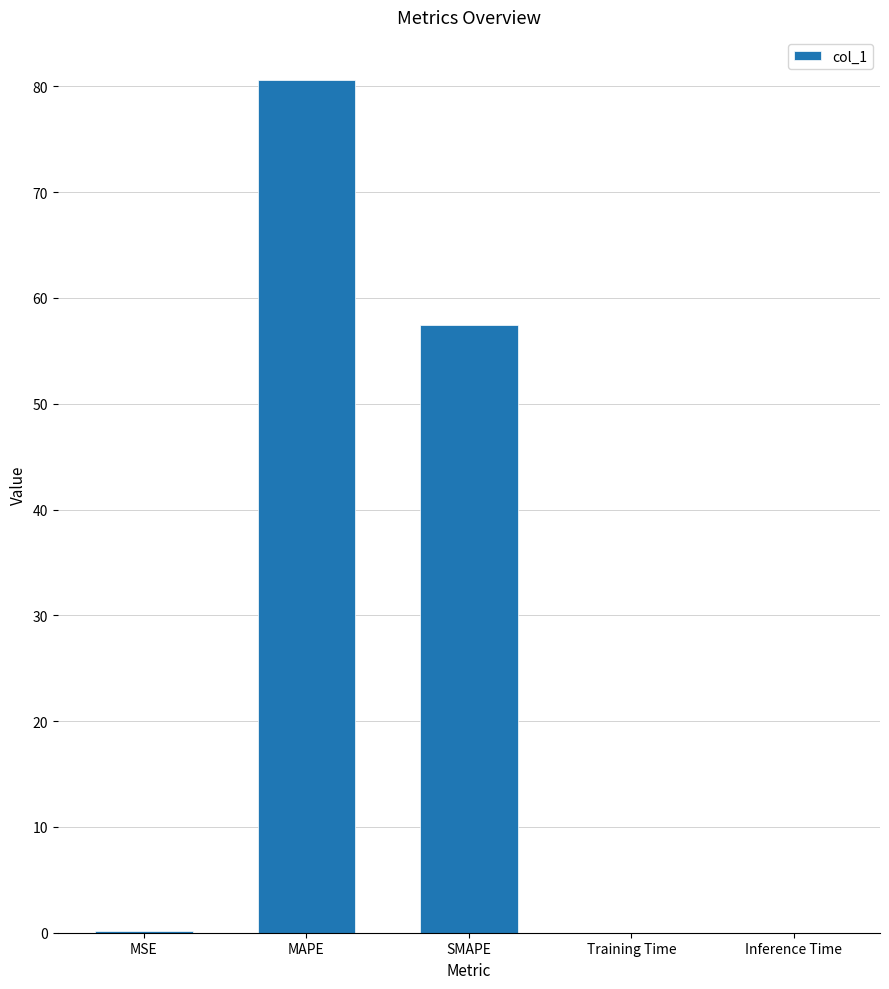

Count the number of data series in this chart.

1